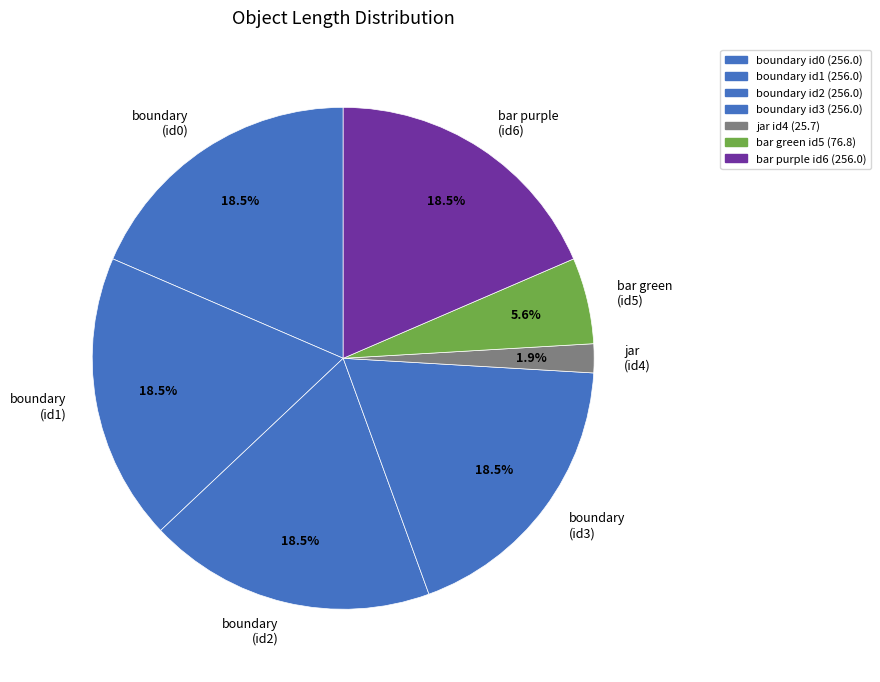

Which slice is the smallest?

jar id4 (25.7)